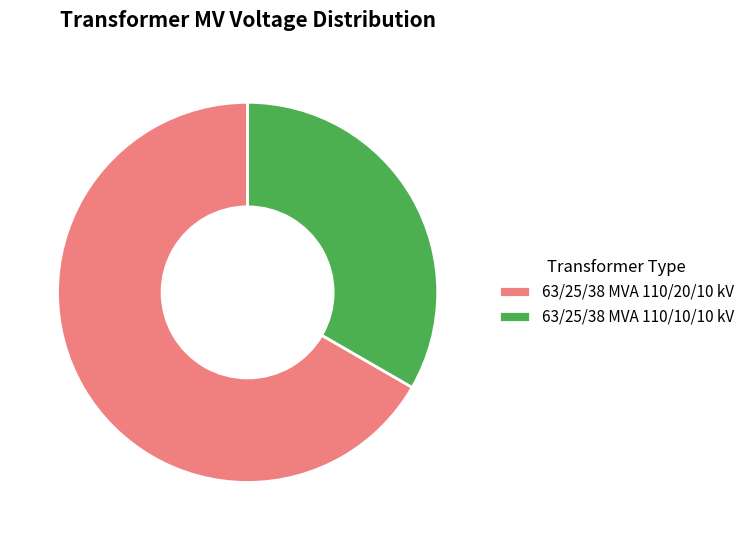

Rank the categories by value from highest to lowest.

63/25/38 MVA 110/20/10 kV, 63/25/38 MVA 110/10/10 kV